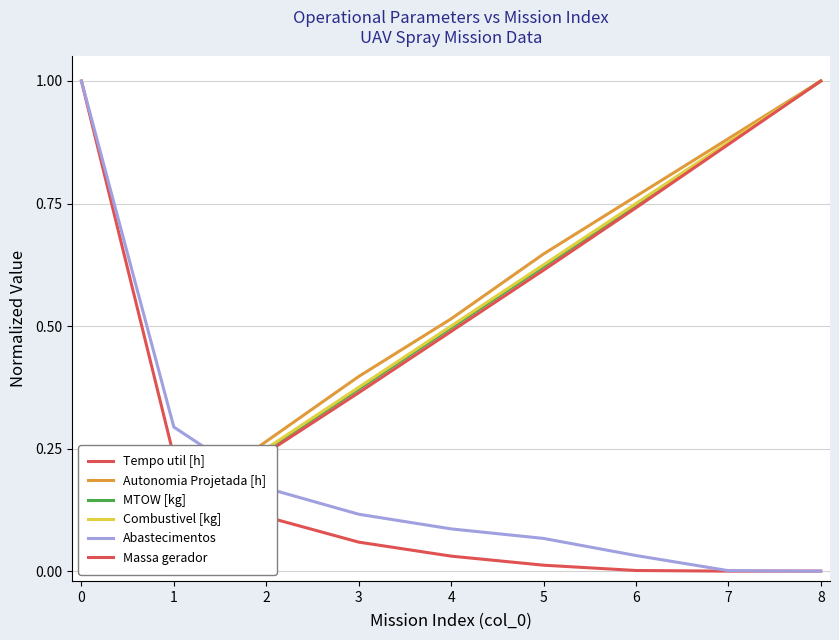

True or false: Combustivel [kg] and Massa gerador cross at least once.

False